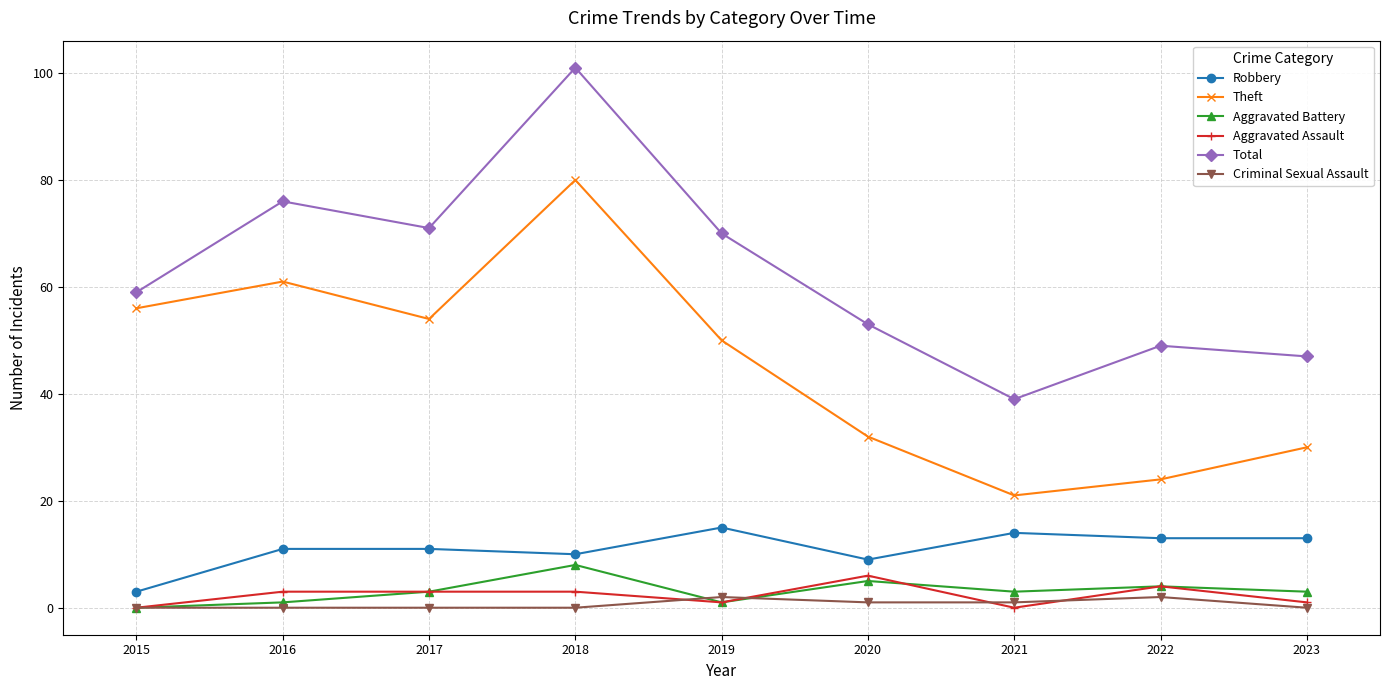

At which label is Robbery closest to 9?

2020